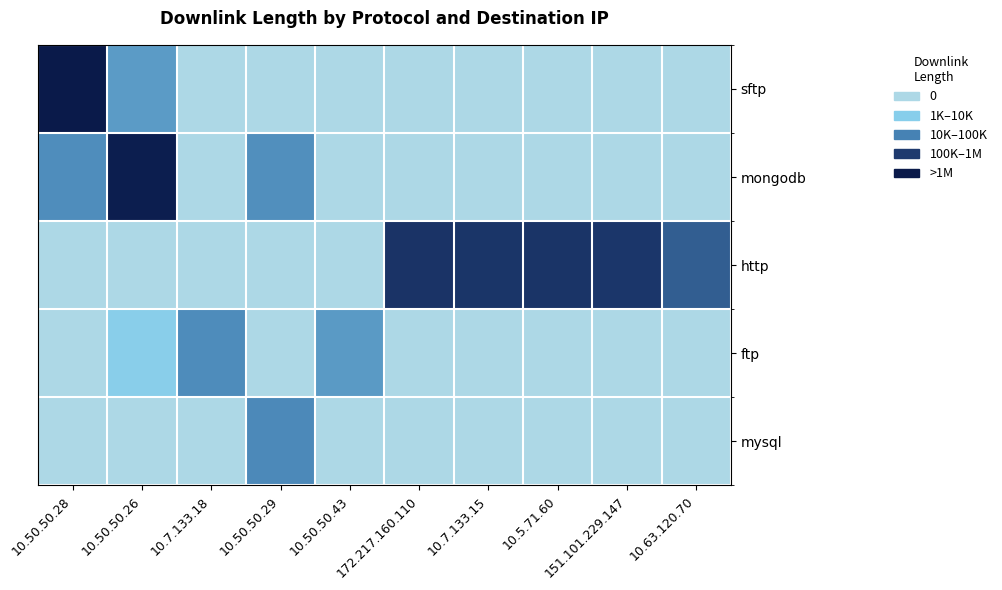

What is the maximum value shown in the chart?

19.3